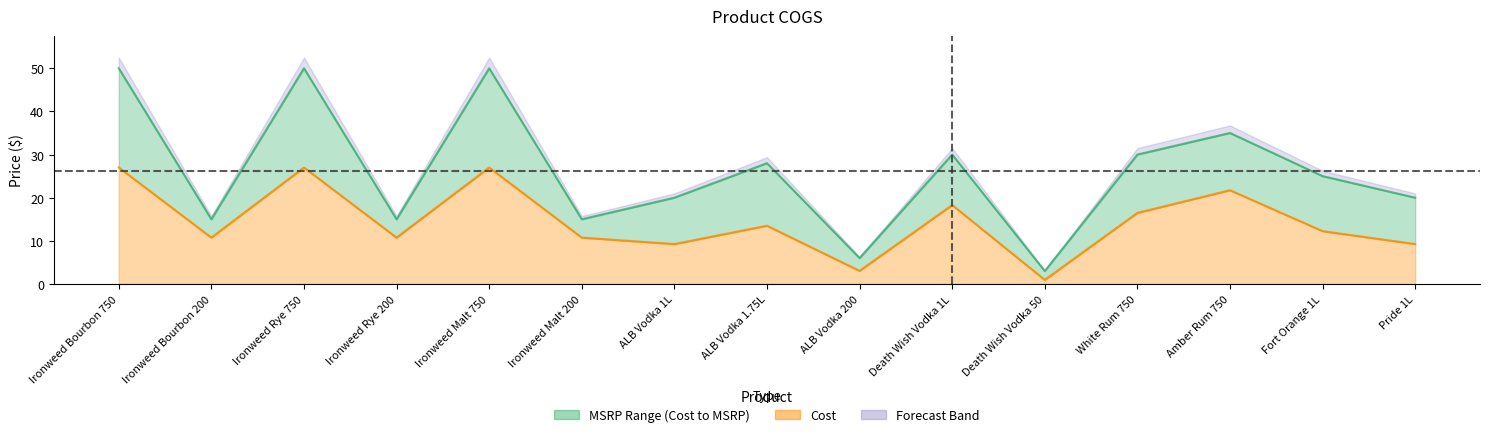

Reading left to right, transcribe all the data shown in this chart.

Cost: Ironweed Bourbon 750=27.0	Ironweed Bourbon 200=10.8	Ironweed Rye 750=27.0	Ironweed Rye 200=10.8	Ironweed Malt 750=27.0	Ironweed Malt 200=10.8	ALB Vodka 1L=9.2	ALB Vodka 1.75L=13.5	ALB Vodka 200=3.0	Death Wish Vodka 1L=18.3	Death Wish Vodka 50=0.9	White Rum 750=16.5	Amber Rum 750=21.7	Fort Orange 1L=12.2	Pride 1L=9.2
MSRP: Ironweed Bourbon 750=50.0	Ironweed Bourbon 200=15.0	Ironweed Rye 750=50.0	Ironweed Rye 200=15.0	Ironweed Malt 750=50.0	Ironweed Malt 200=15.0	ALB Vodka 1L=20.0	ALB Vodka 1.75L=28.0	ALB Vodka 200=6.0	Death Wish Vodka 1L=30.0	Death Wish Vodka 50=3.0	White Rum 750=30.0	Amber Rum 750=35.0	Fort Orange 1L=25.0	Pride 1L=20.0